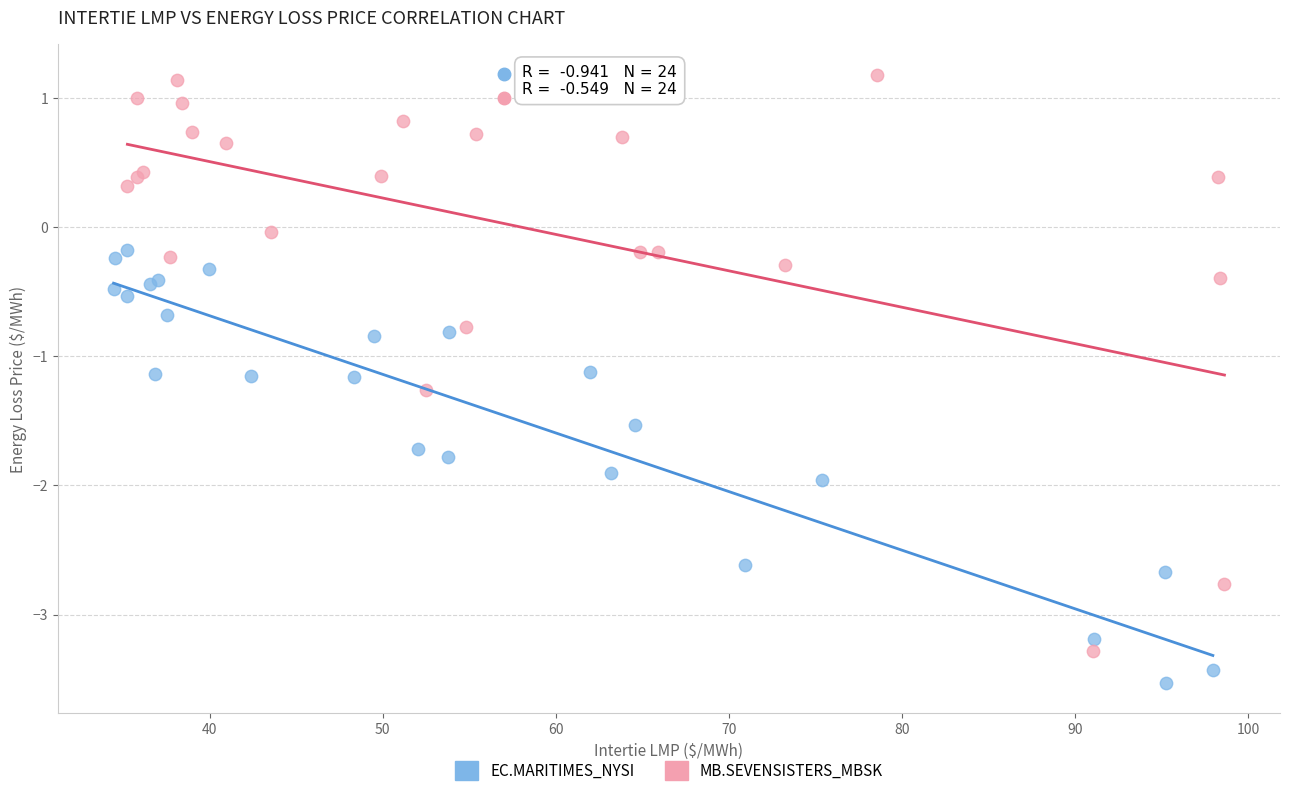

Which series has the largest Y range (max minus min)?

MB.SEVENSISTERS_MBSK